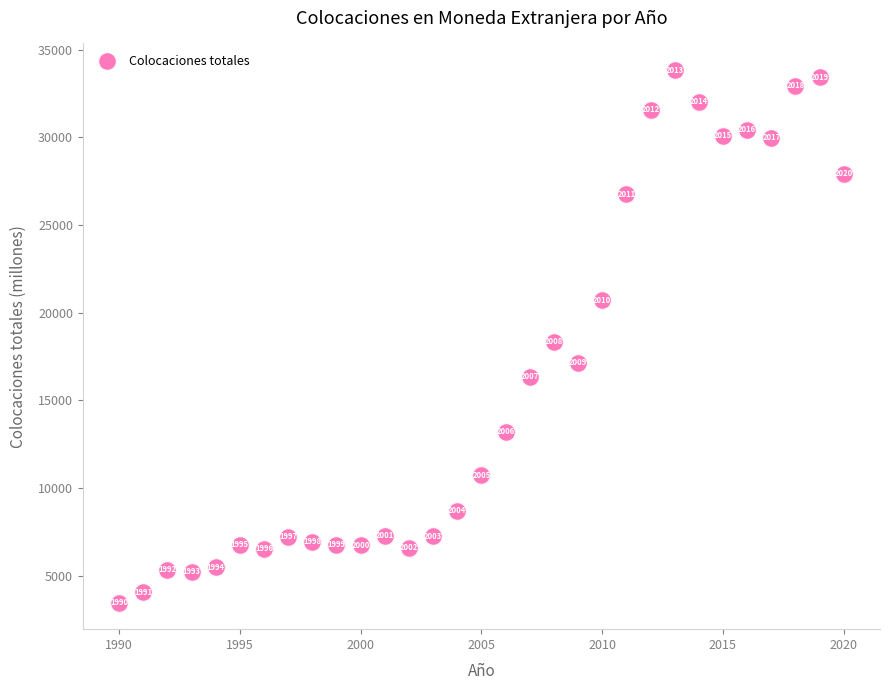

What is the range of Y values (max minus min)?

30368